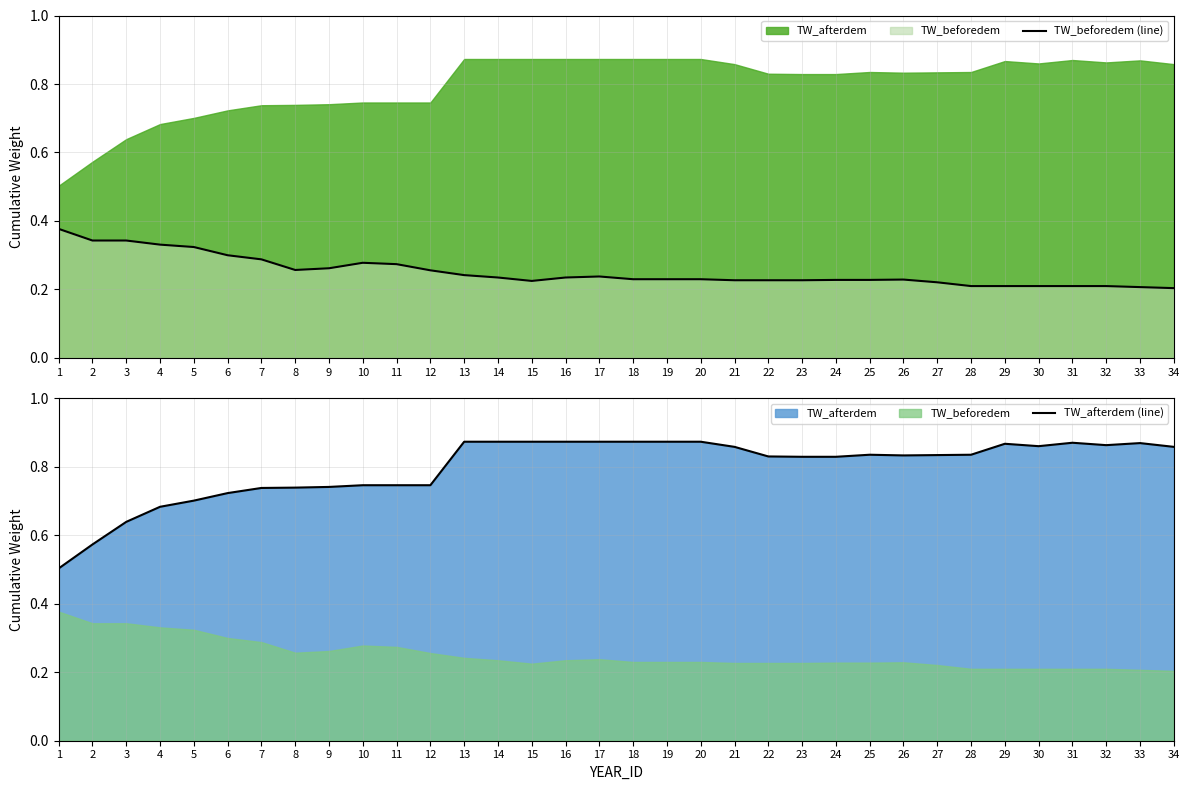

True or false: TW_beforedem (line) has a value of 0.3 at 25.

False